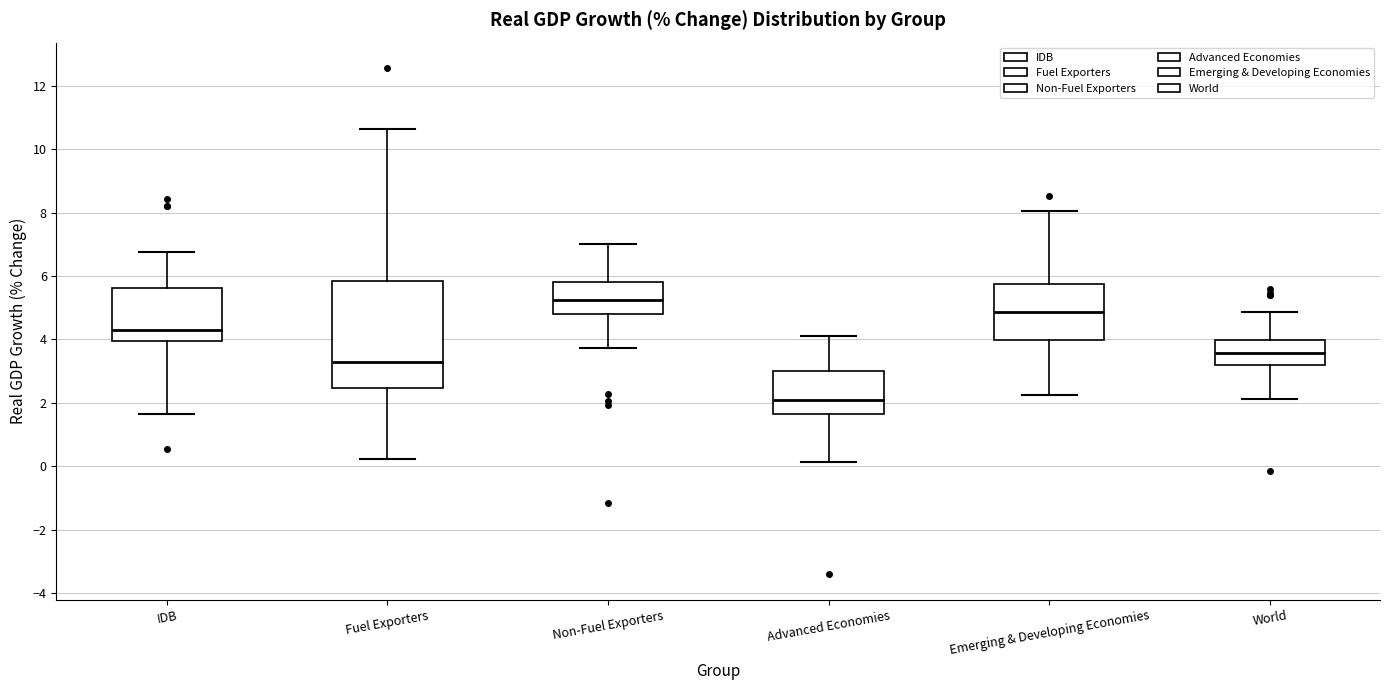

Reading left to right, transcribe this box plot: for each box, give where its median line is, the range the box spans, and where its two whiskers end, as read against the y-axis. The values are not printed on the chart, so give them approximately, as read against the axis.

IDB: median 4.4, box 4.0 to 5.6, whiskers 1.6 to 6.8
Fuel Exporters: median 3.2, box 2.4 to 5.8, whiskers 0.2 to 10.6
Non-Fuel Exporters: median 5.2, box 4.8 to 5.8, whiskers 3.8 to 7.0
Advanced Economies: median 2.0, box 1.6 to 3.0, whiskers 0.2 to 4.2
Emerging & Developing Economies: median 4.8, box 4.0 to 5.8, whiskers 2.2 to 8.0
World: median 3.6, box 3.2 to 4.0, whiskers 2.2 to 4.8